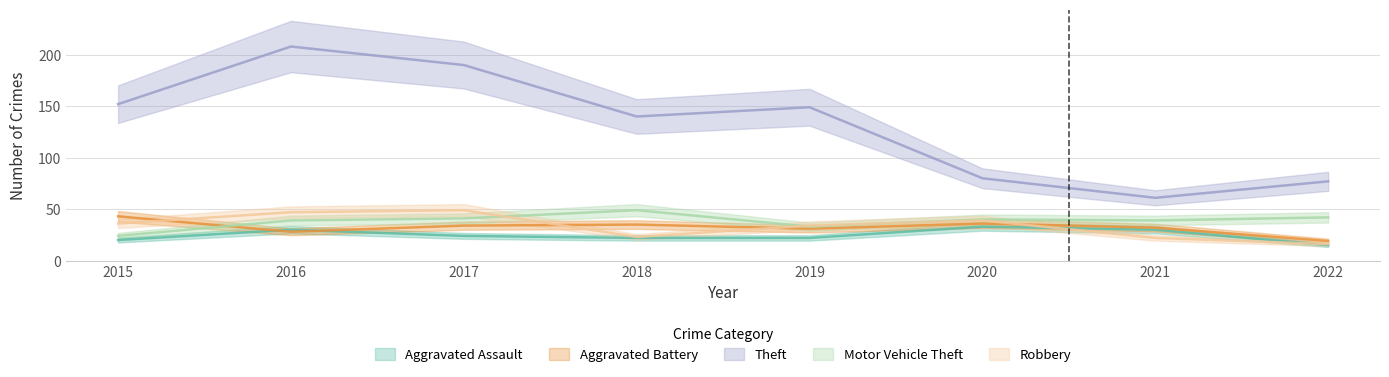

What is the greatest value displayed?

208